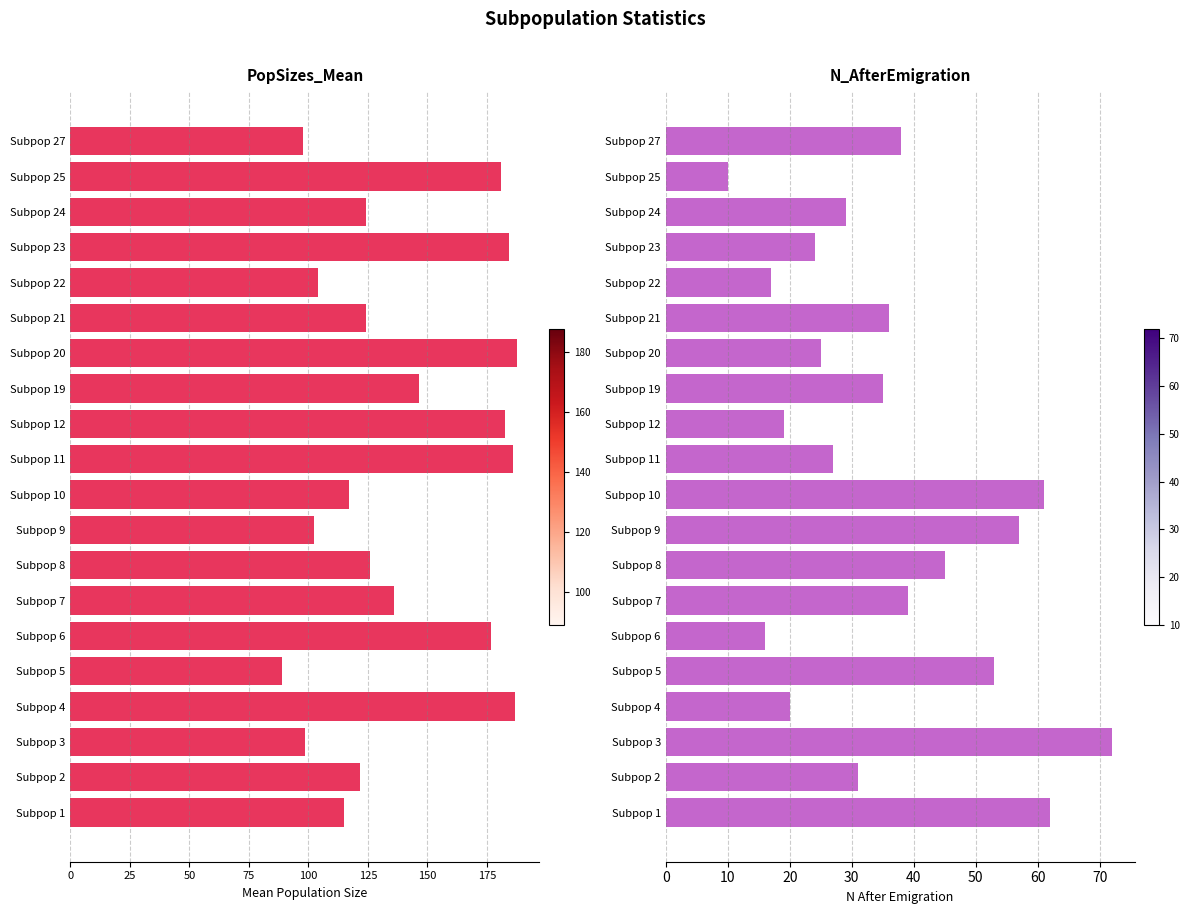

What is the value of the PopSizes_Mean bar at the 12th from the left?

-182.7